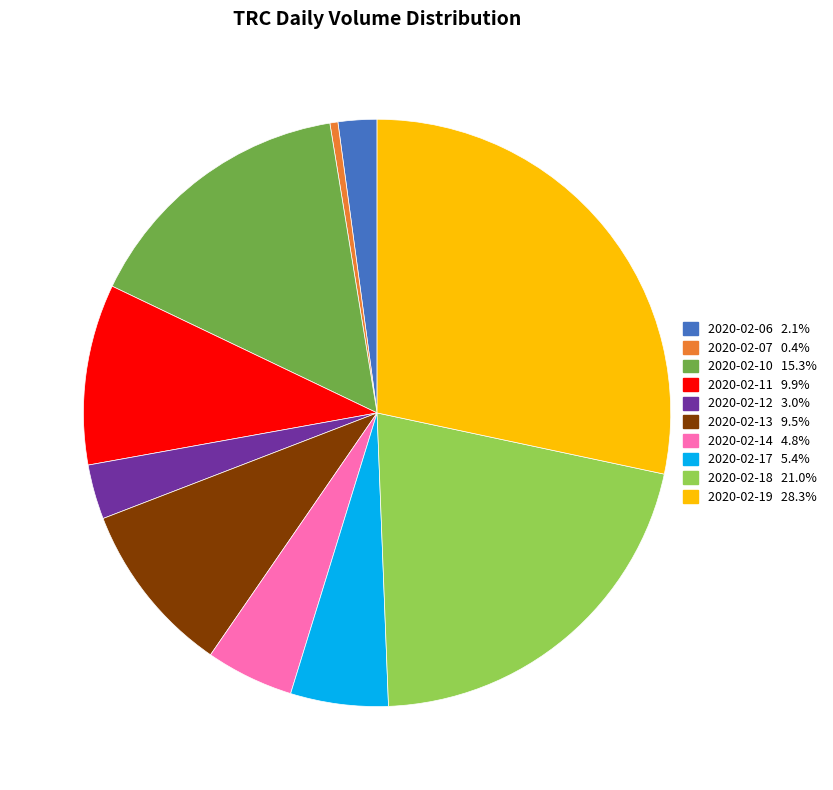

Is there any slice that represents more than half of the pie?

No